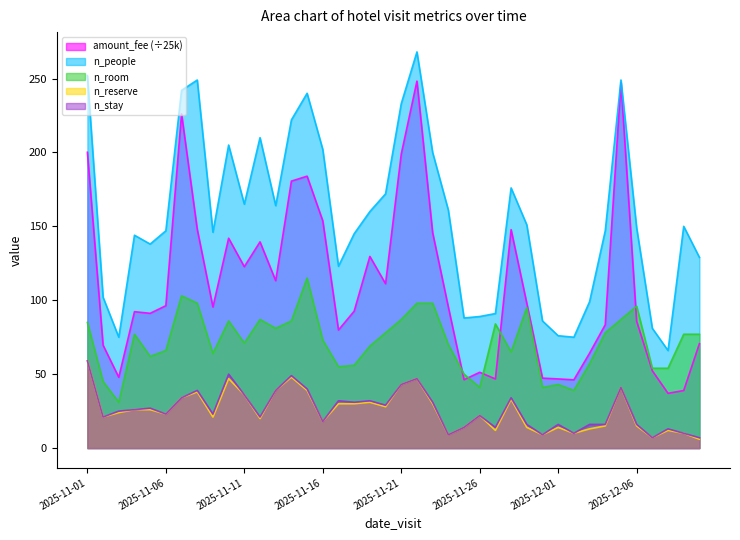

True or false: n_reserve and n_room cross at least once.

False